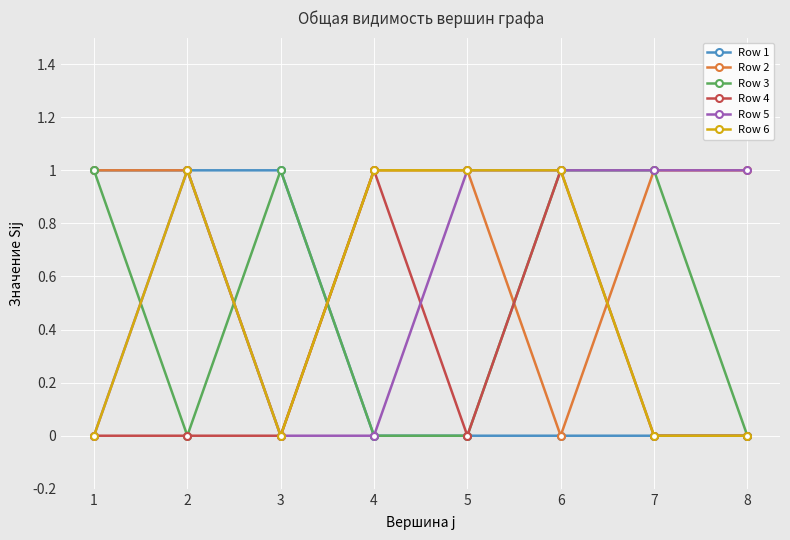

Is the value of Row 5 at 6 greater than the value of Row 2 at 6?

Yes